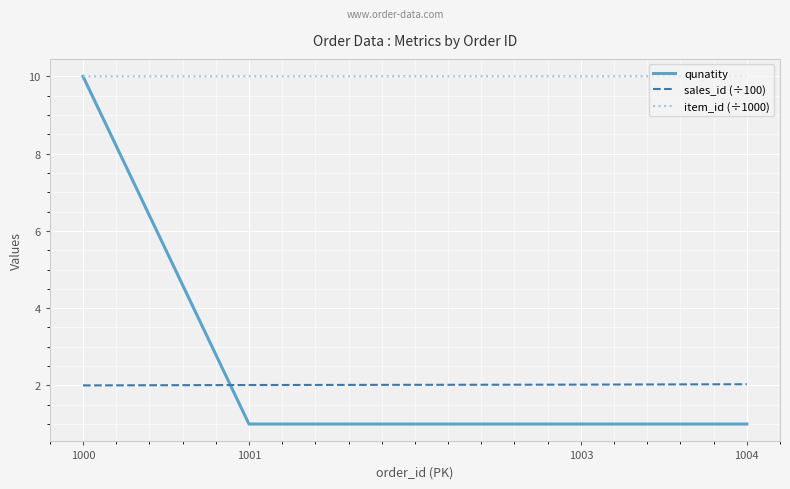

Is the value of sales_id (÷100) at 1004 greater than the value of qunatity at 1000?

No